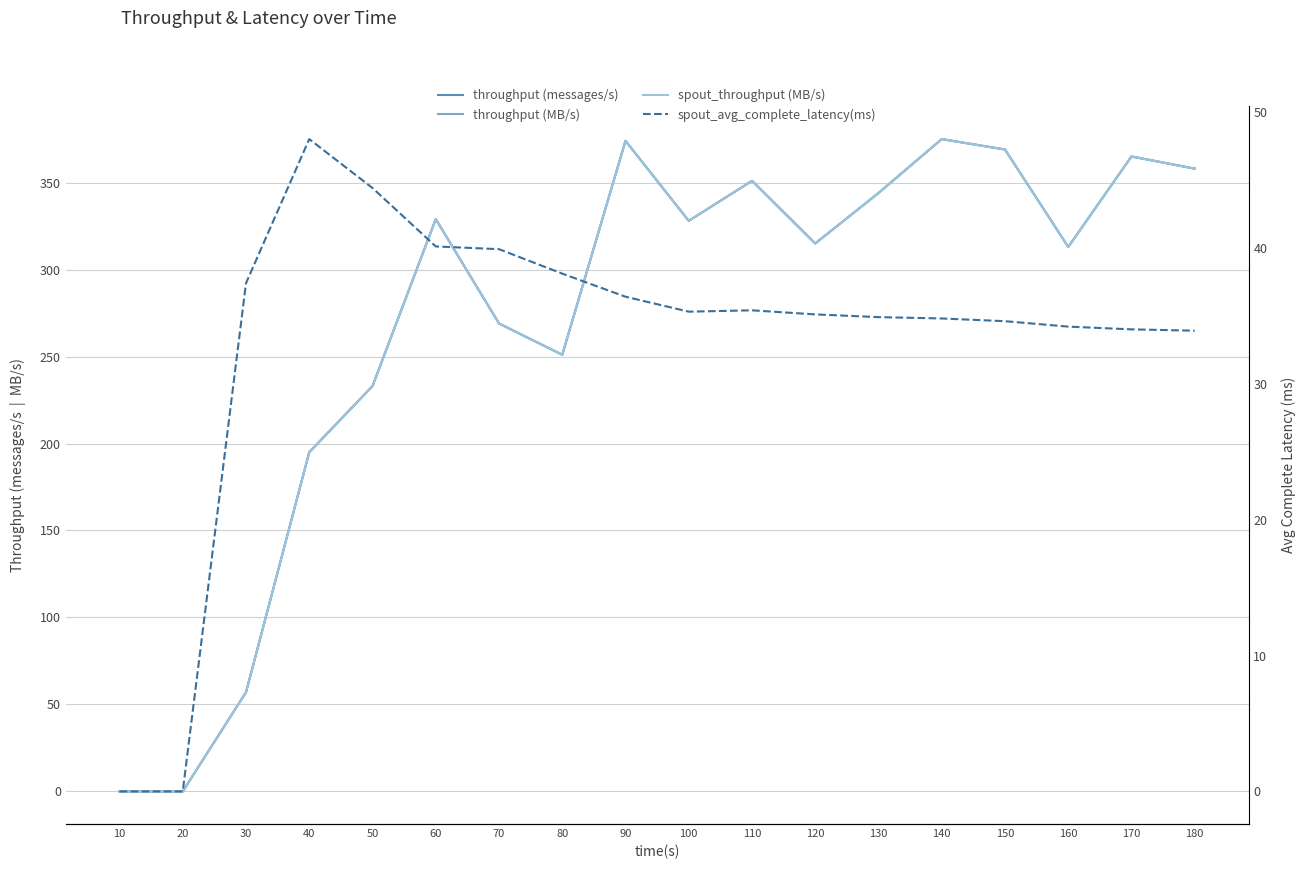

How many data points in spout_throughput (MB/s) are less than 328?

9